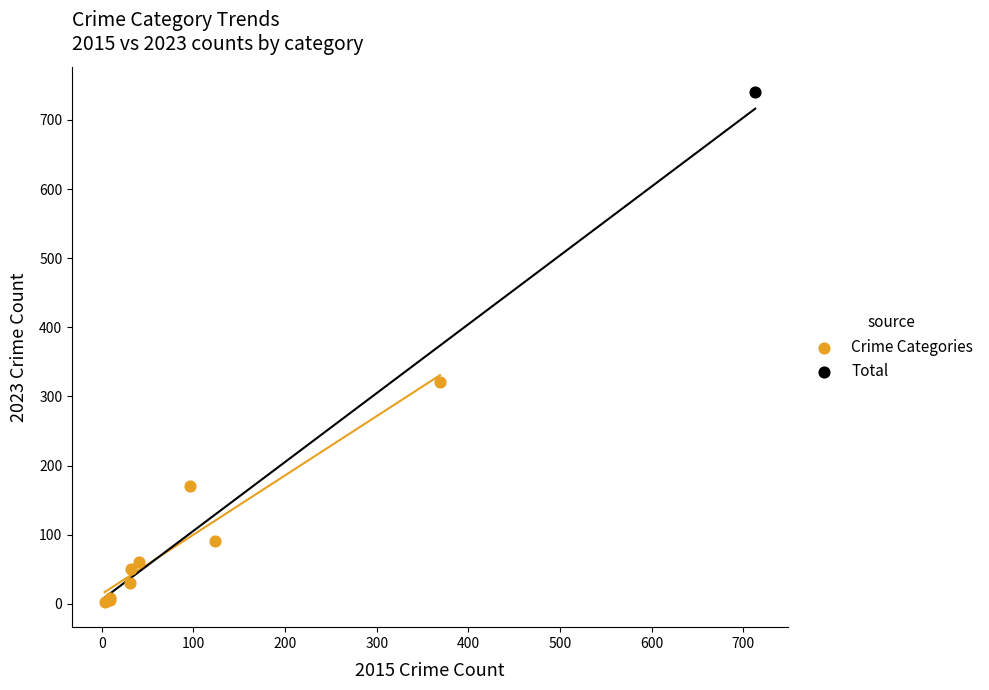

What are all the series names shown in the legend?

Crime Categories, Total